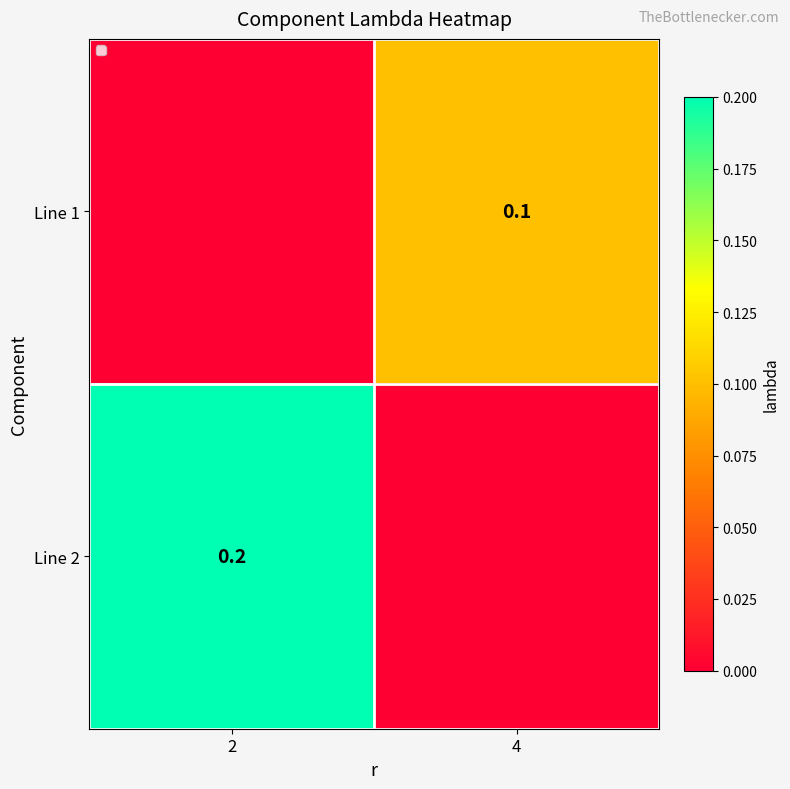

Count the number of data series in this chart.

2